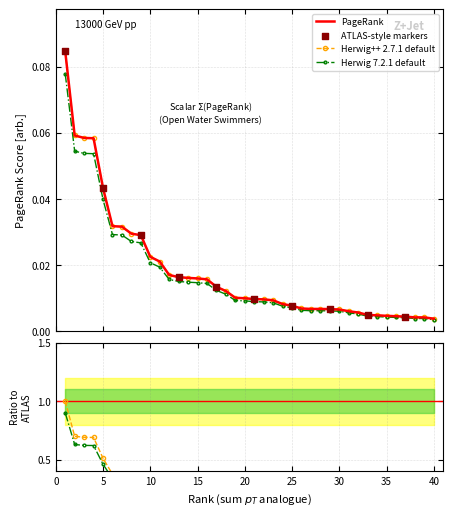

Which has a higher value, 24 or 12?

12